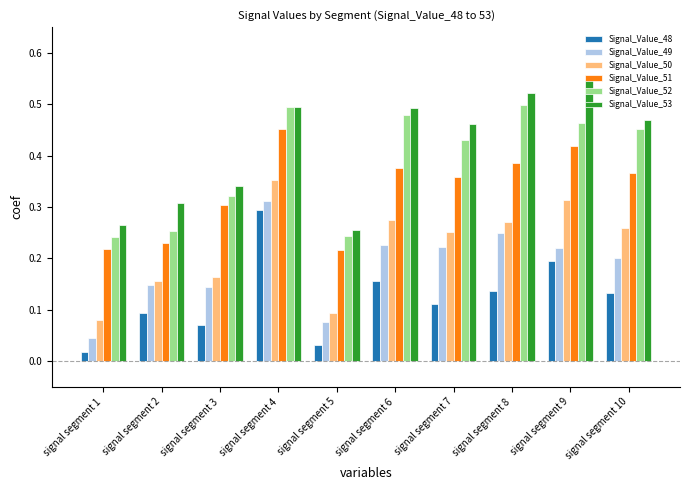

Between signal segment 2 and signal segment 9, which series saw the biggest shift?

Signal_Value_53